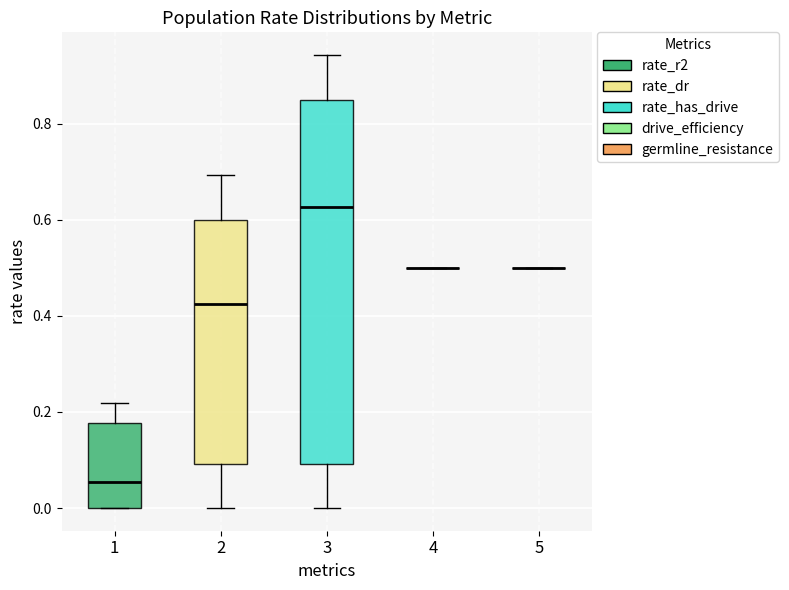

Reading left to right, transcribe this box plot: for each box, give where its median line is, the range the box spans, and where its two whiskers end, as read against the y-axis. The values are not printed on the chart, so give them approximately, as read against the axis.

1: median 0.06, box 0.00 to 0.18, whiskers 0.00 to 0.22
2: median 0.42, box 0.10 to 0.60, whiskers 0.00 to 0.70
3: median 0.62, box 0.10 to 0.84, whiskers 0.00 to 0.94
4: box collapsed to a line at 0.50, whiskers 0.50 to 0.50
5: box collapsed to a line at 0.50, whiskers 0.50 to 0.50